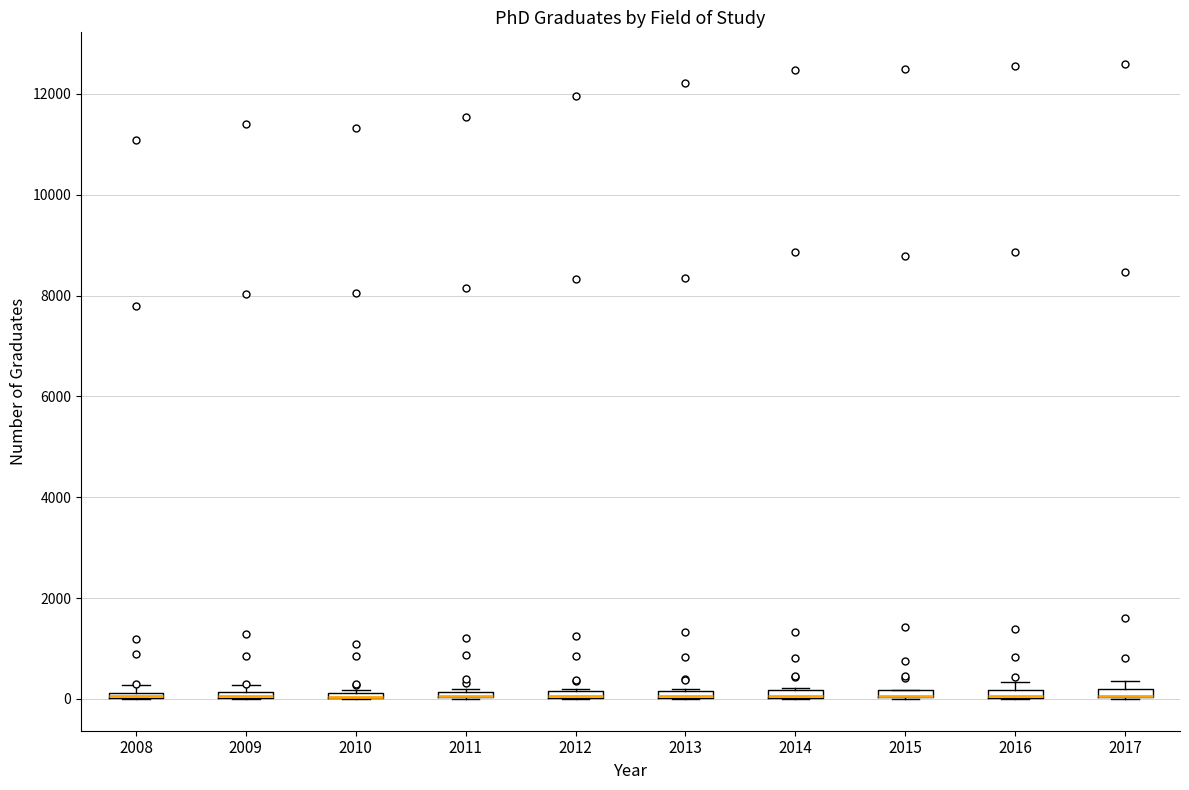

Where is the lower edge of the box at x = 2014 on the y-axis? The values are not printed on the chart, so give them approximately, as read against the axis.

0